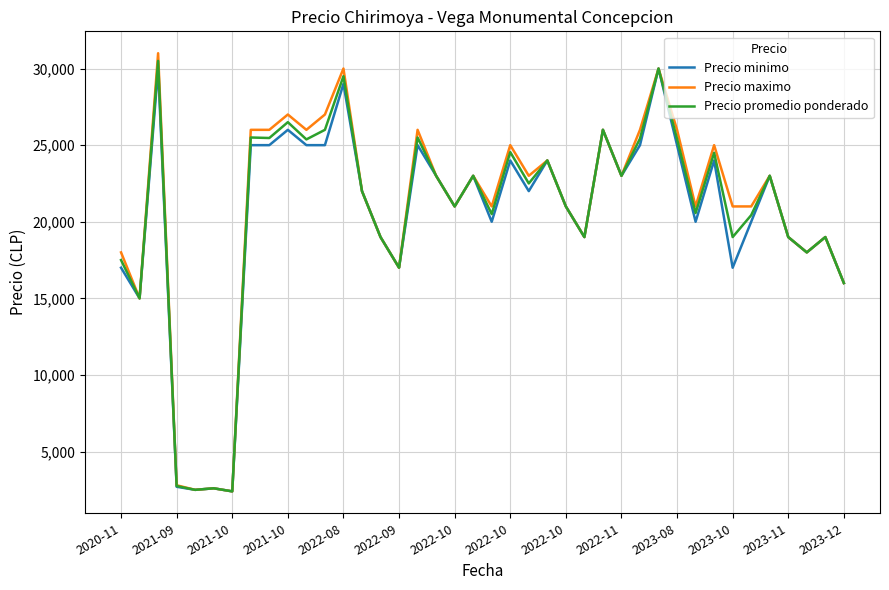

What is the maximum value for Precio maximo?

31000